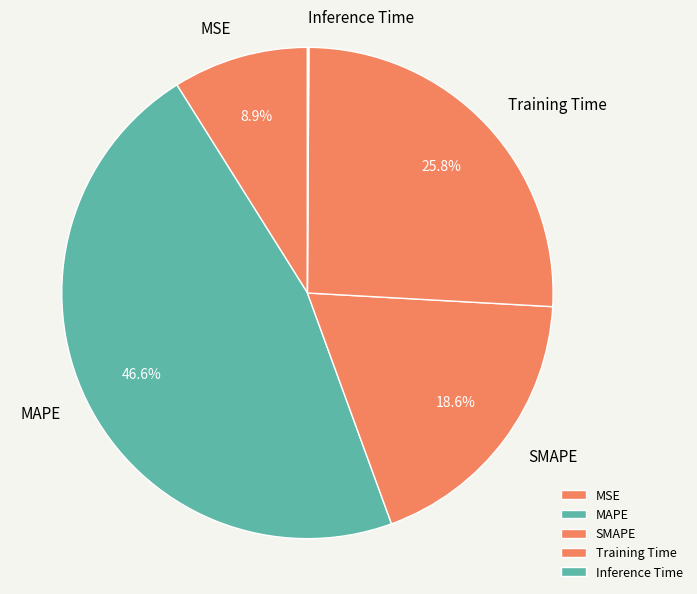

To the nearest percent, what is the combined percentage of MAPE and SMAPE?

65%